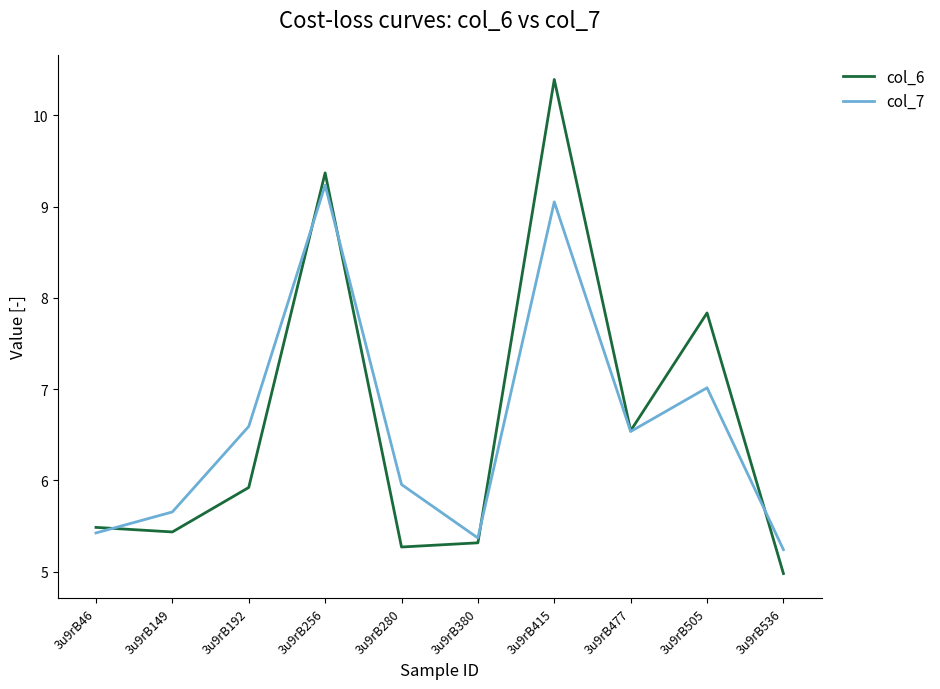

At which category is the sum across all series the highest?

3u9rB415